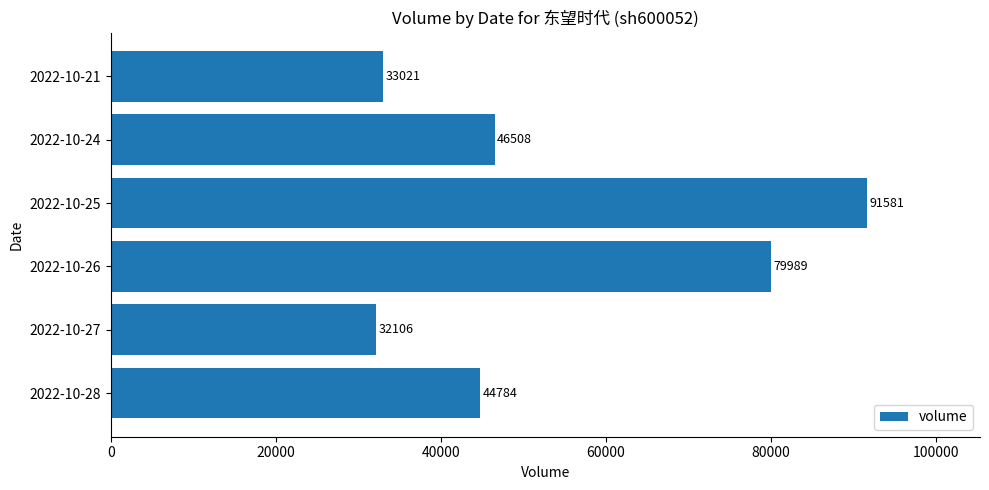

Rank the categories by value from highest to lowest.

2022-10-25, 2022-10-26, 2022-10-24, 2022-10-28, 2022-10-21, 2022-10-27